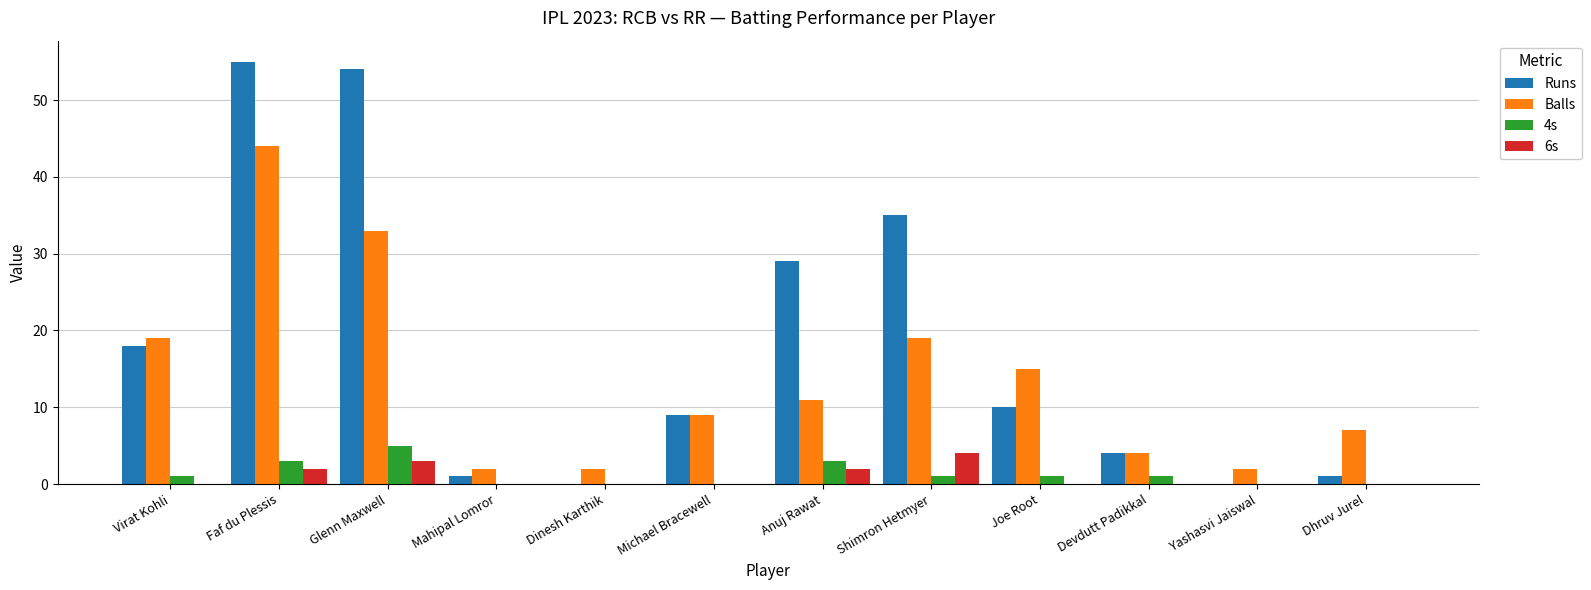

Is it true that 4s equals 0 at Mahipal Lomror?

True